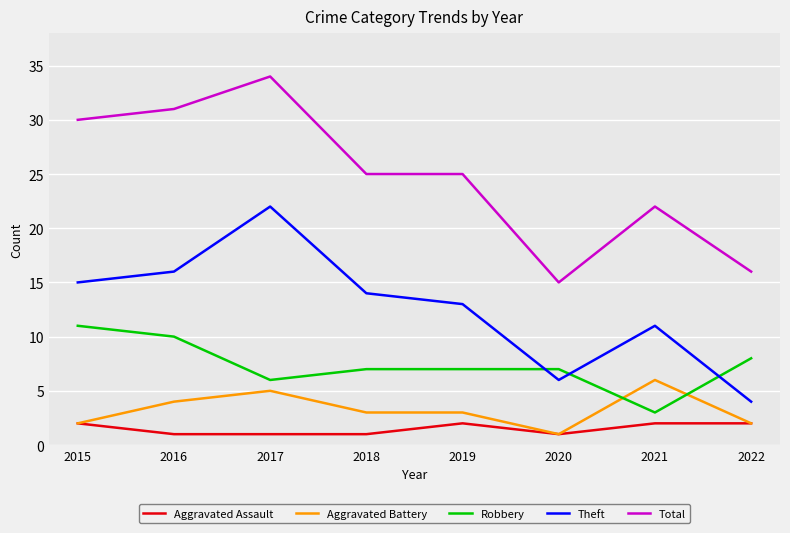

Reading left to right, transcribe all the data shown in this chart.

Aggravated Assault: 2015=2	2016=1	2017=1	2018=1	2019=2	2020=1	2021=2	2022=2
Aggravated Battery: 2015=2	2016=4	2017=5	2018=3	2019=3	2020=1	2021=6	2022=2
Robbery: 2015=11	2016=10	2017=6	2018=7	2019=7	2020=7	2021=3	2022=8
Theft: 2015=15	2016=16	2017=22	2018=14	2019=13	2020=6	2021=11	2022=4
Total: 2015=30	2016=31	2017=34	2018=25	2019=25	2020=15	2021=22	2022=16